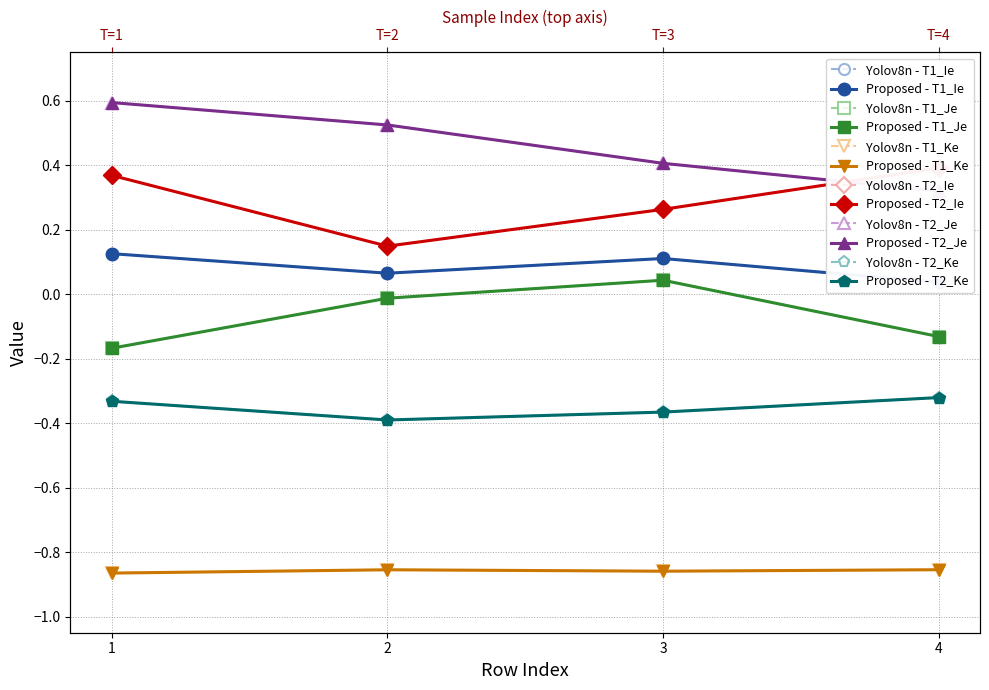

Where is the first local minimum for T1_Ke?

3